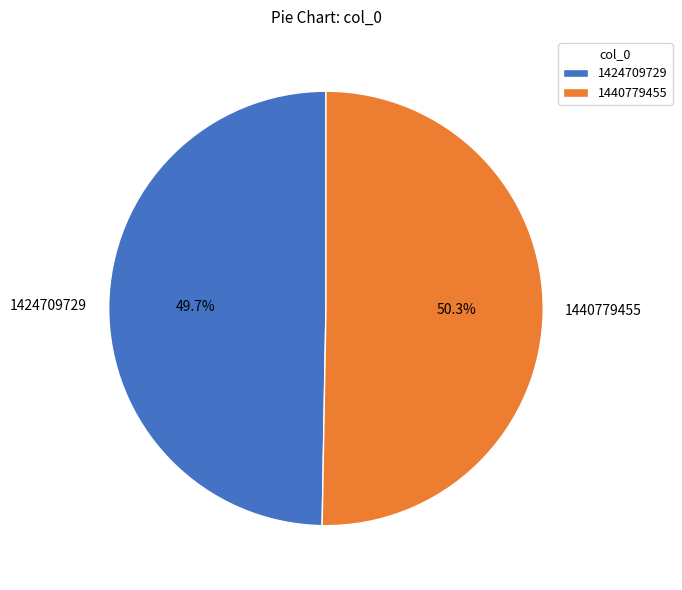

What percentage is the 1424709729 slice, to the nearest percent?

50%